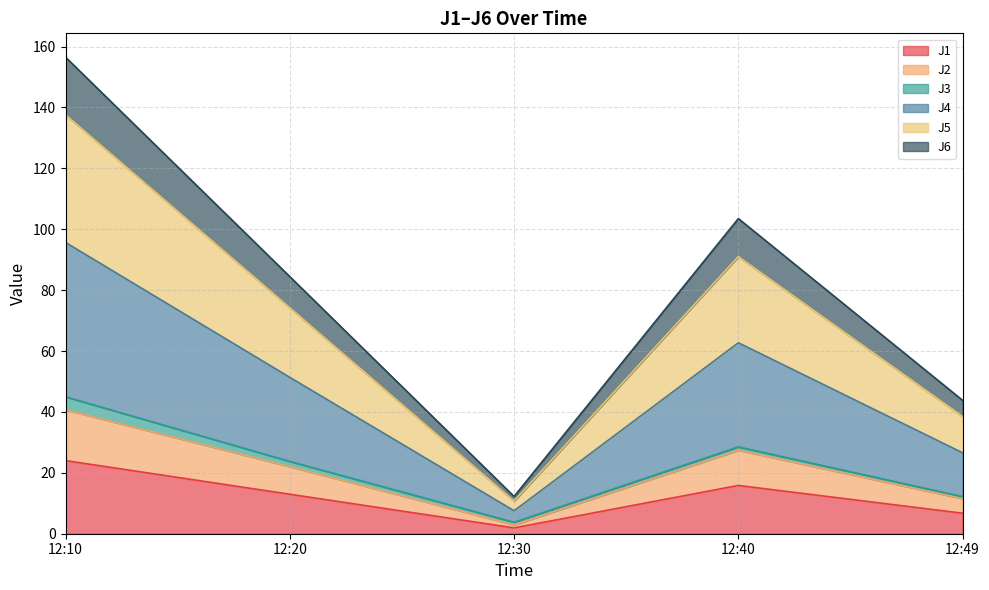

True or false: J1 has a value of 12.3 at 12:10.

False